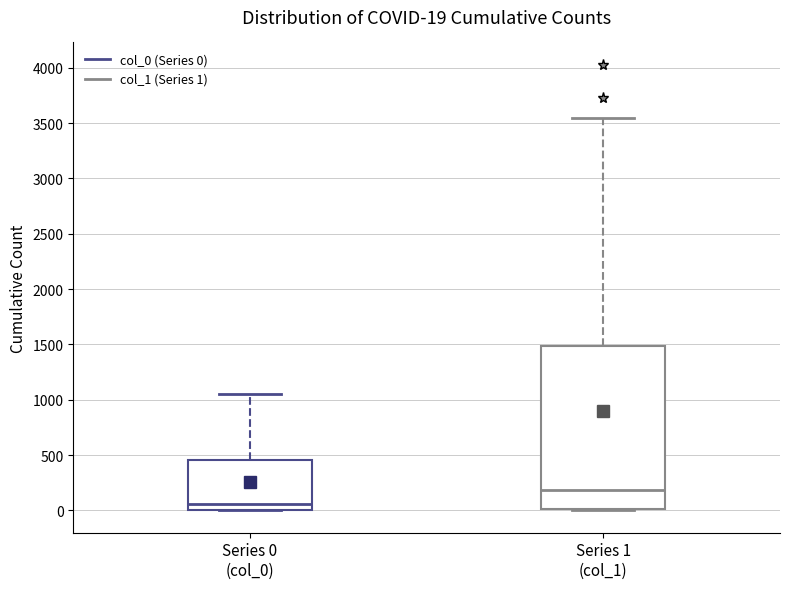

Comparing the boxes themselves (not the whiskers), which one is the tallest?

Series 1 (col_1)